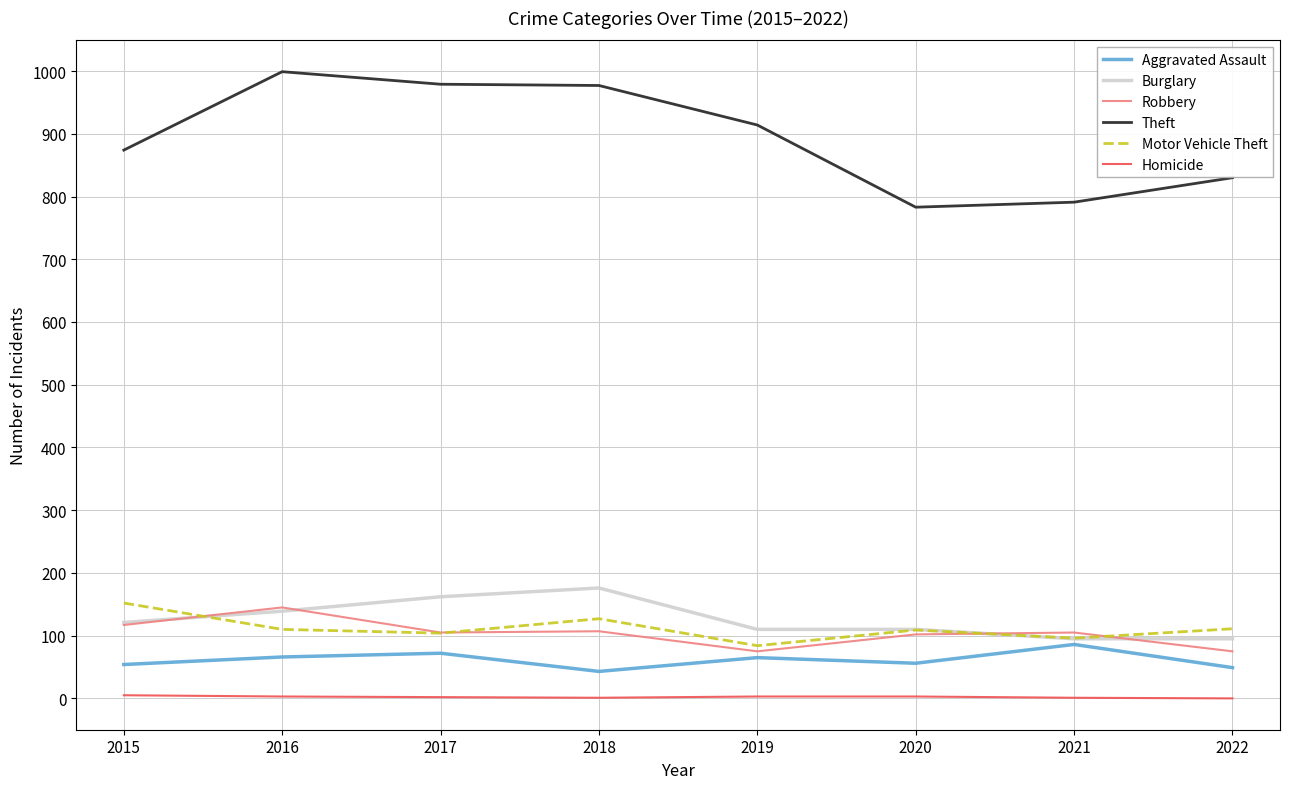

What is the highest value of the Motor Vehicle Theft series?

152